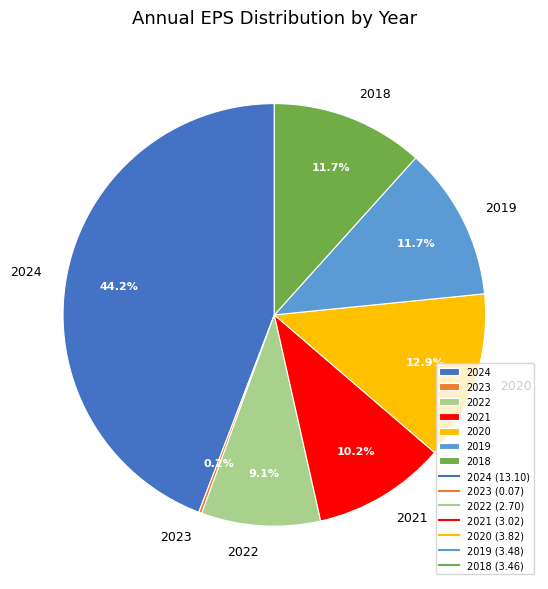

Which category has the biggest portion of the pie?

2024